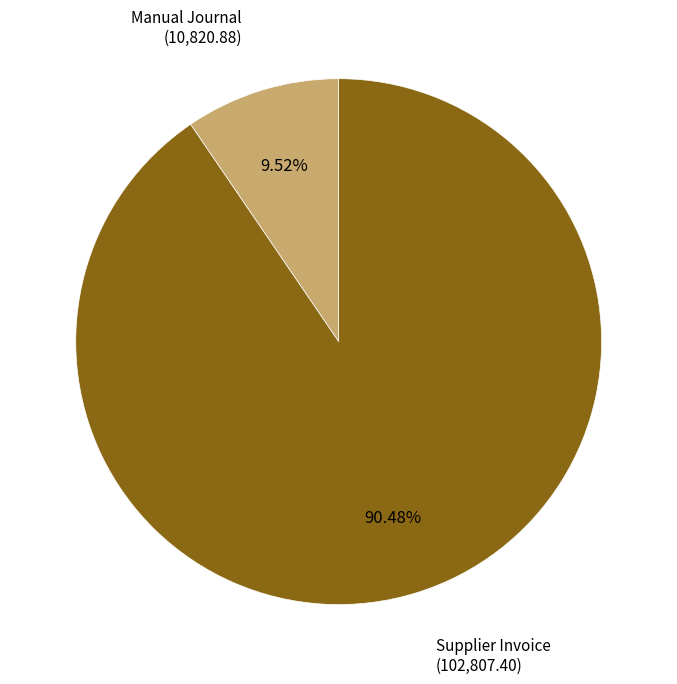

Is there any slice that represents more than half of the pie?

Yes